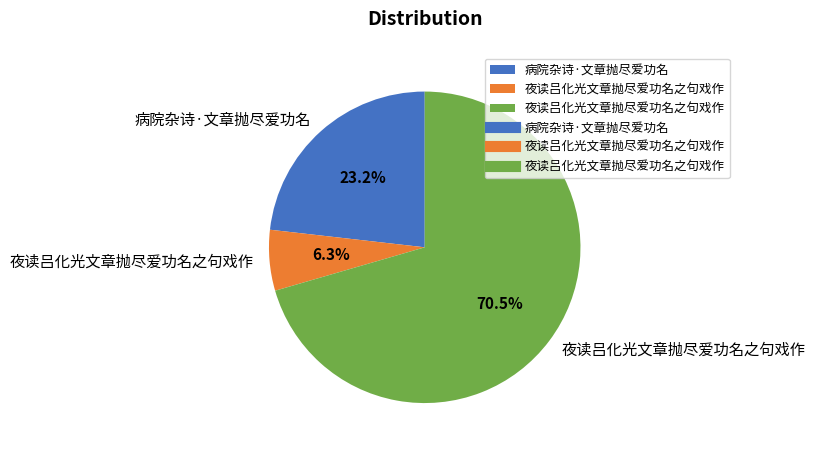

Does any single category account for the majority?

Yes